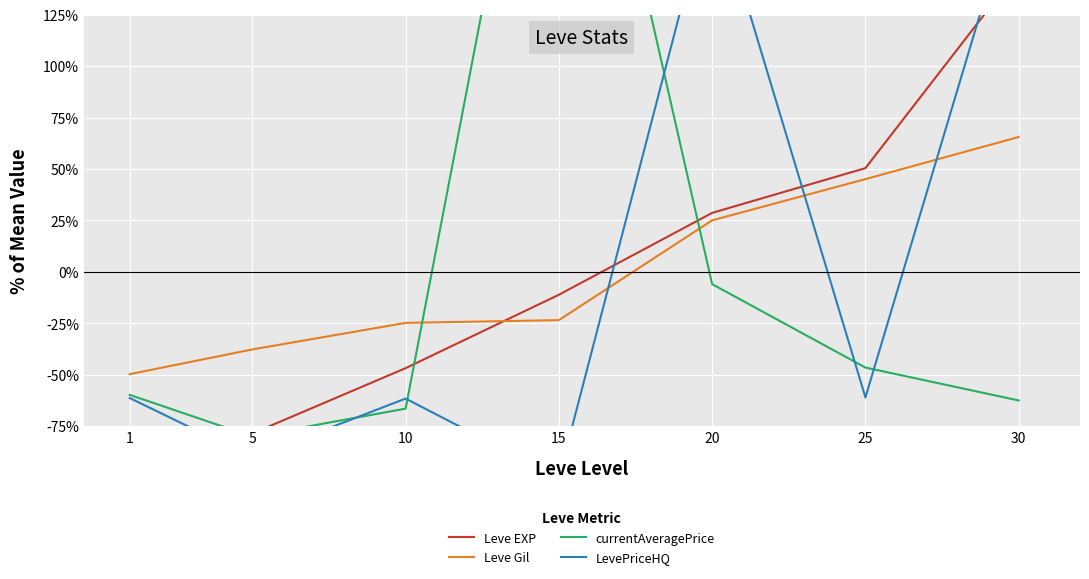

What is the maximum value shown in the chart?

321.3